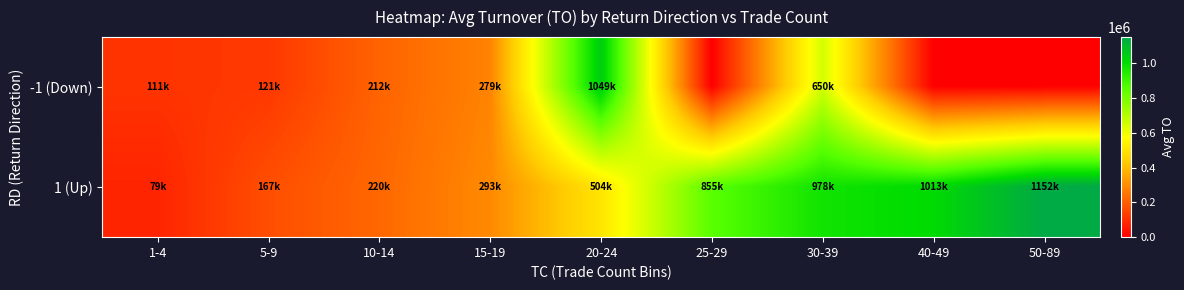

Reading right to left, what are all the values shown in this chart?

-1 (Down): 50-89=0.0	40-49=0.0	30-39=650093.3	25-29=0.0	20-24=1049460.0	15-19=278610.0	10-14=212093.3	5-9=121342.0	1-4=111192.9
1 (Up): 50-89=1151820.0	40-49=1012590.0	30-39=978170.0	25-29=855040.0	20-24=503850.0	15-19=292532.9	10-14=220482.5	5-9=167458.3	1-4=79080.0